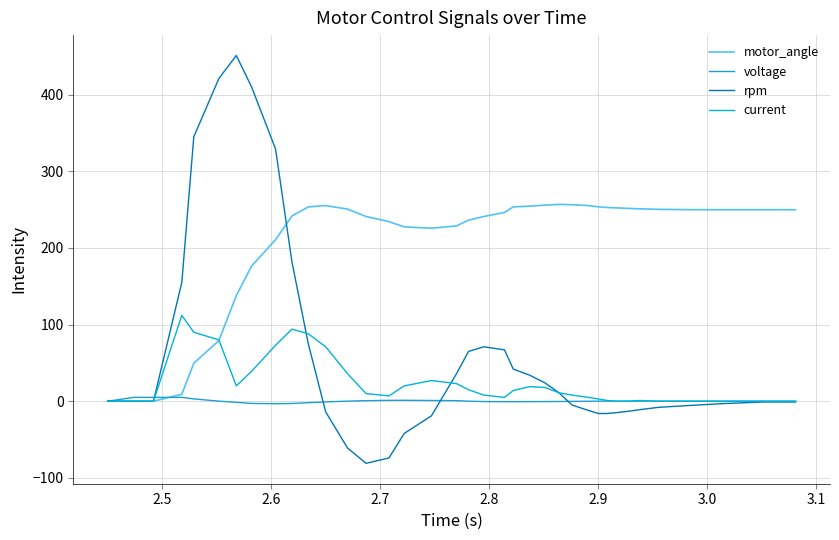

Does the chart have visible grid lines?

Yes